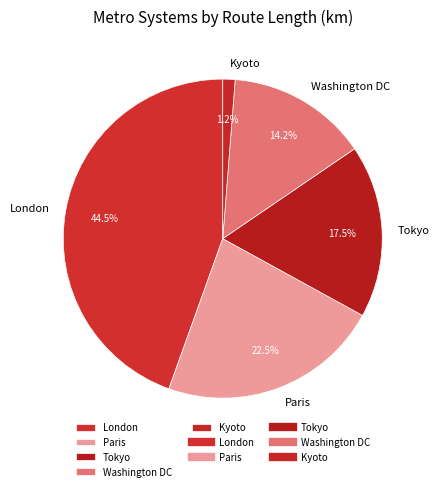

Which slice is the smallest?

Kyoto